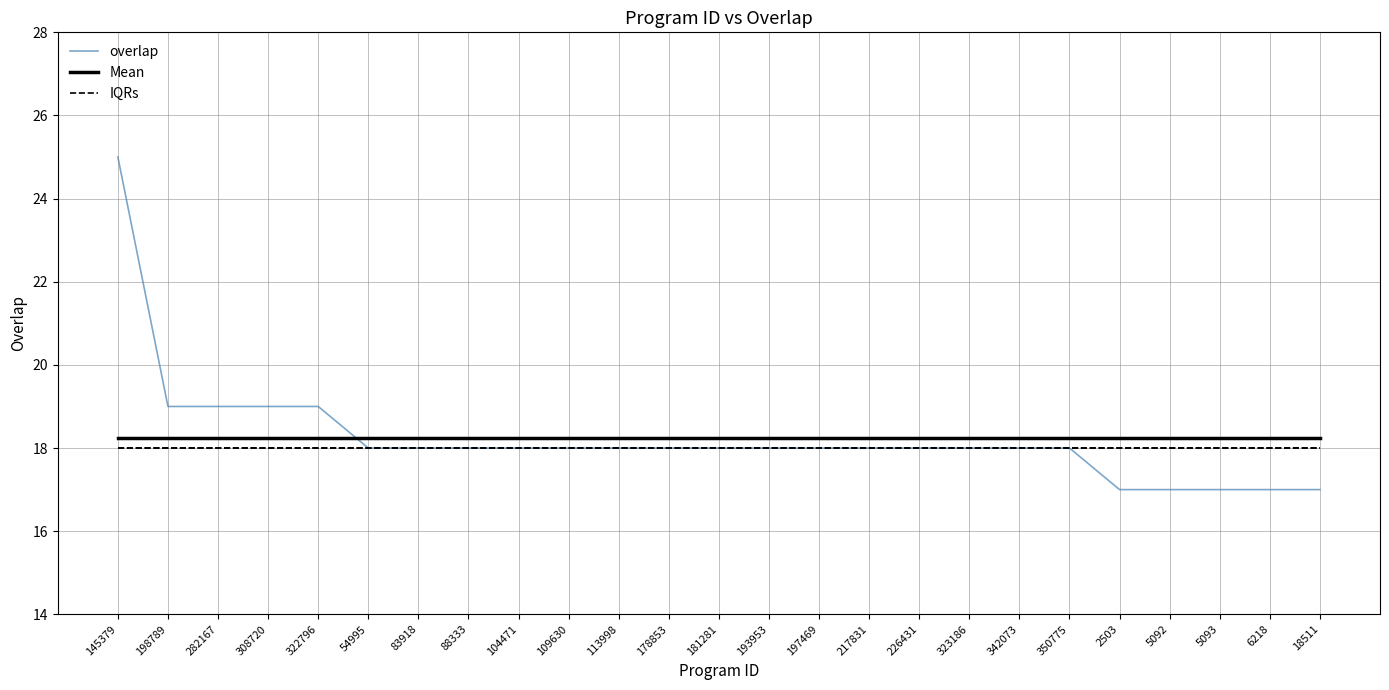

What is the total value across all series at 198789?

55.2